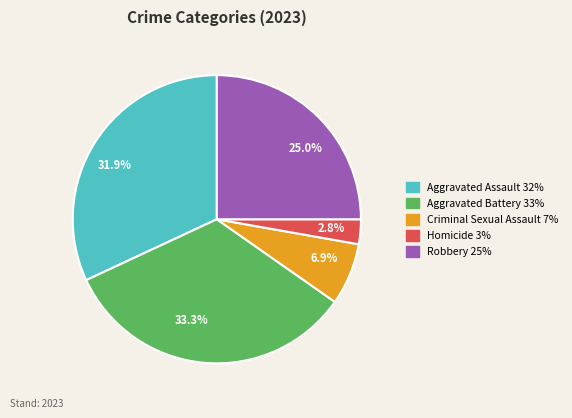

Count the number of slices in the pie.

5